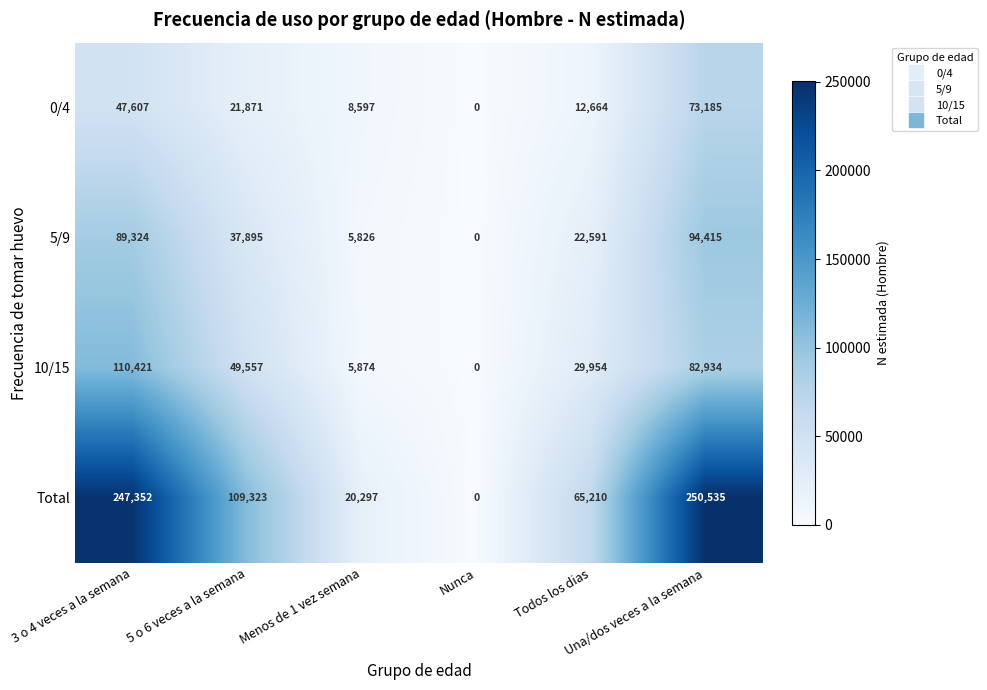

What is the total value across all series at Todos los dias?

130419